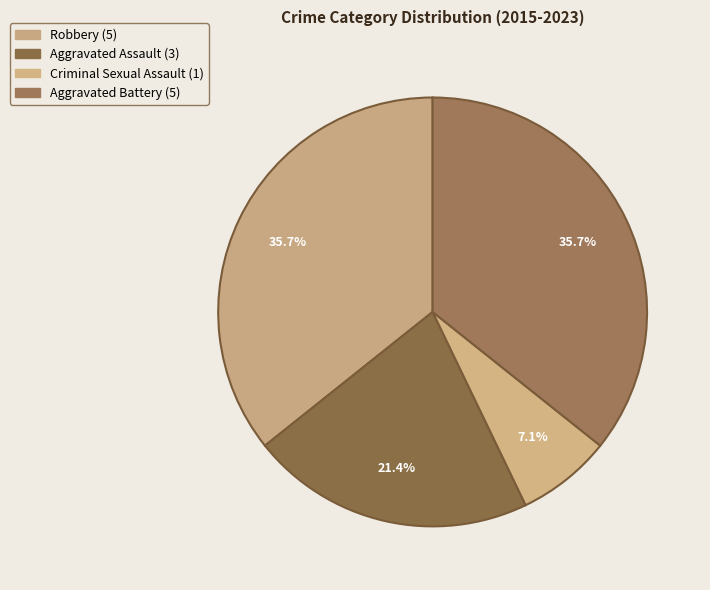

How many segments does this pie chart have?

4